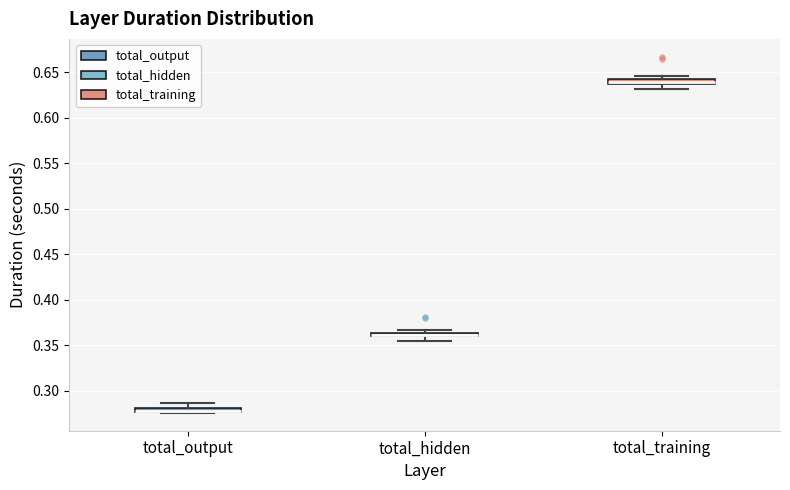

Where does the median line of the box for total_training sit on the y-axis? The values are not printed on the chart, so give them approximately, as read against the axis.

0.640